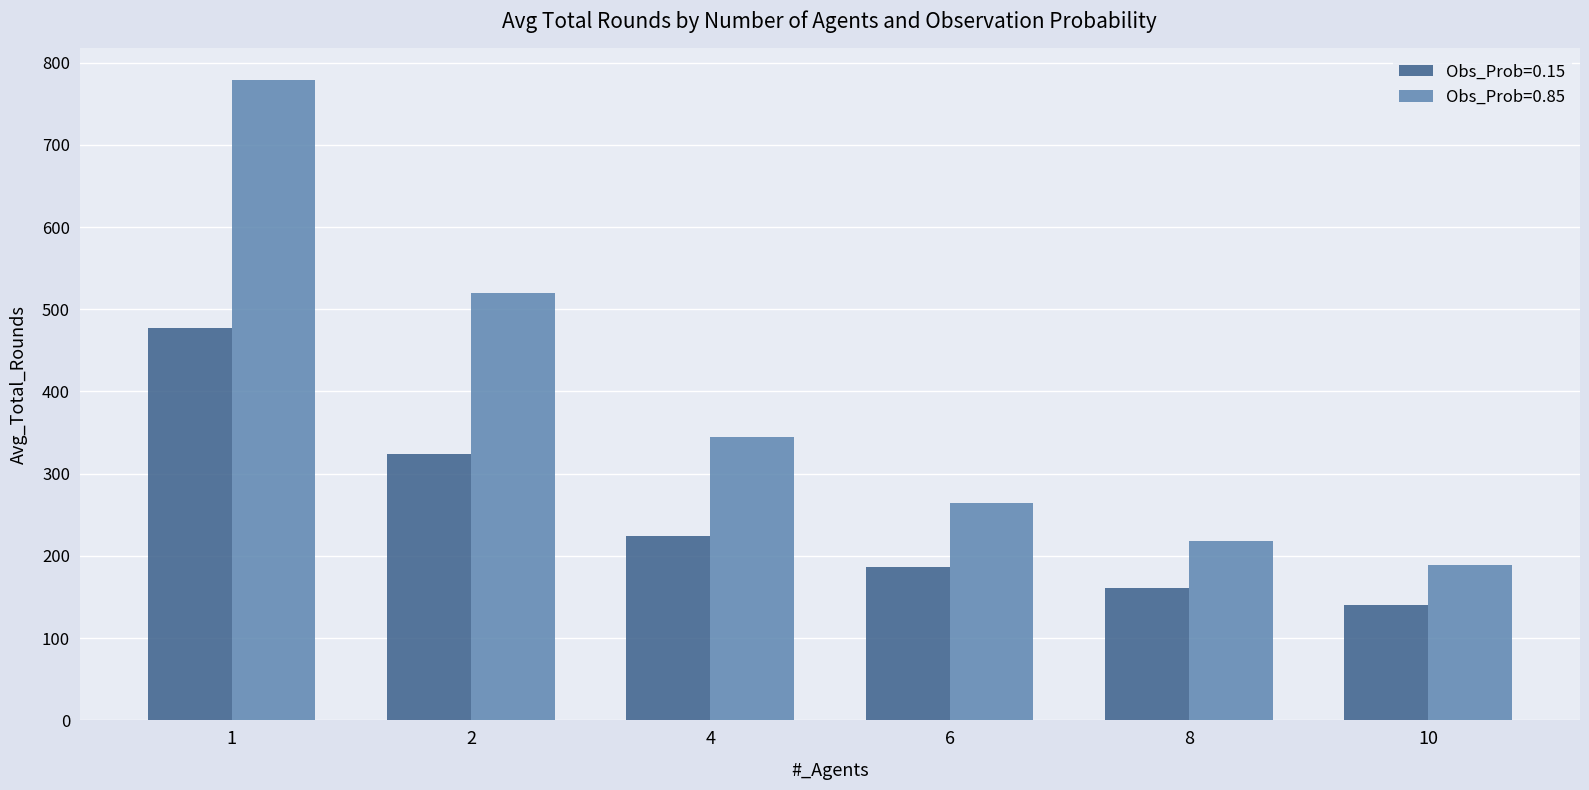

What is the minimum value shown in the chart?

140.2